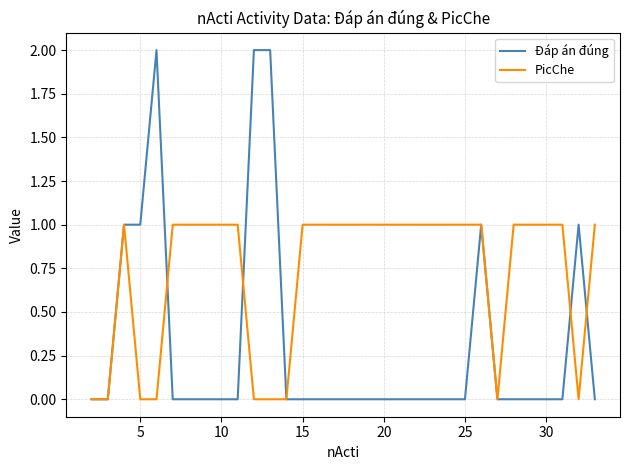

Which series has the largest range (max minus min)?

Đáp án đúng